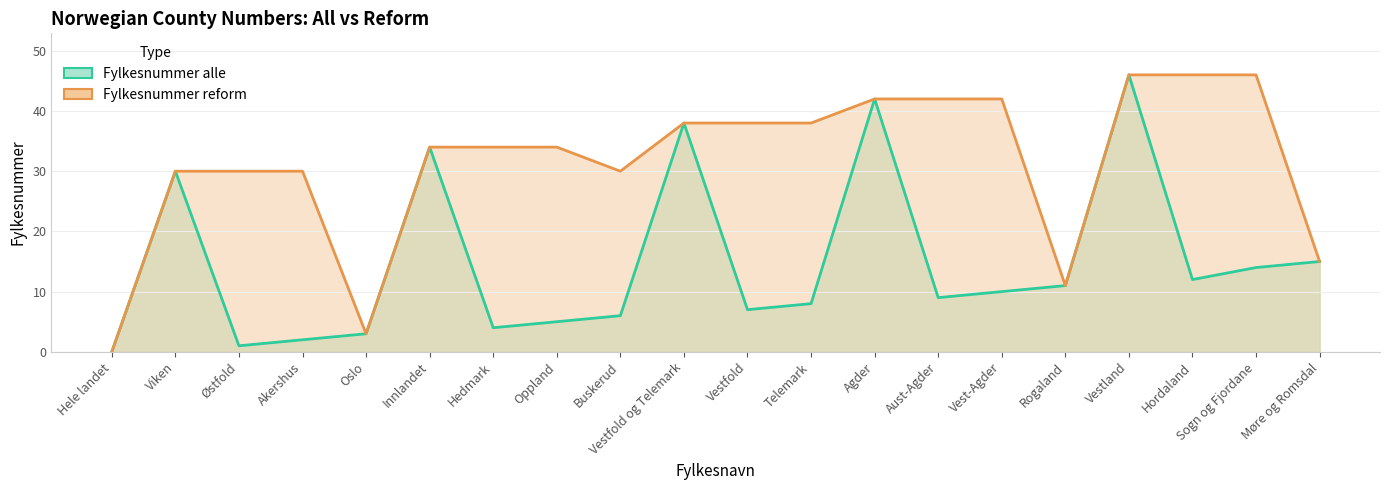

How many data points does each series have?

20